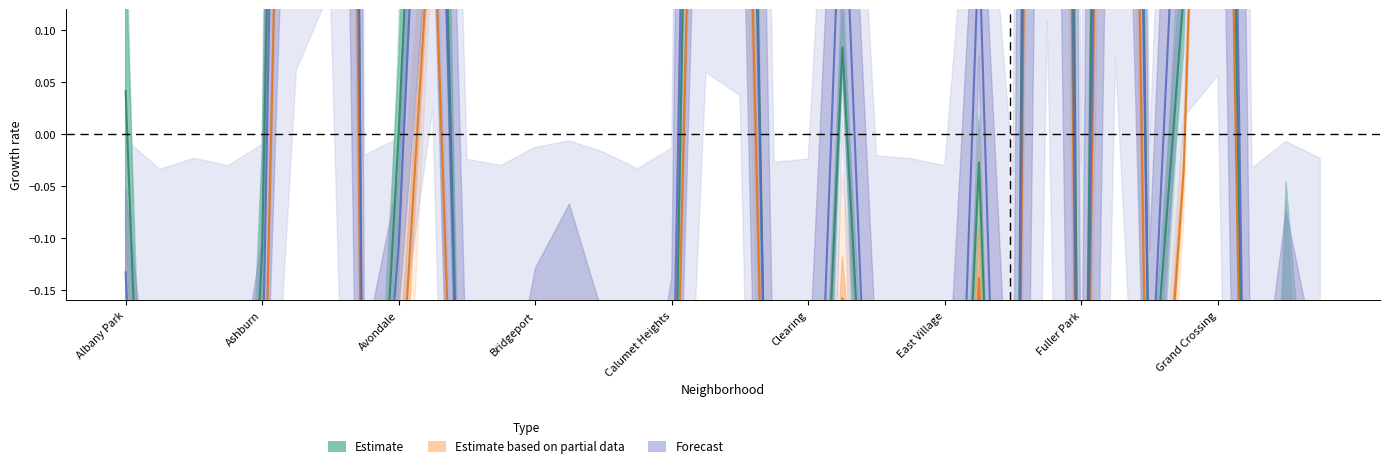

Where is the first local maximum for Estimate based on partial data?

Avondale